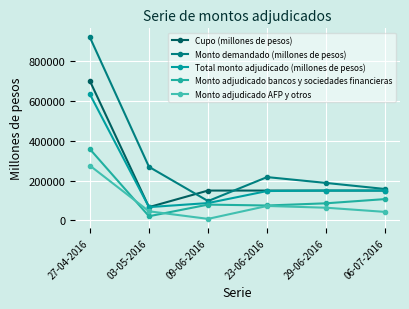

The Monto demandado (millones de pesos) series shows 188200 at 29-06-2016. True or false?

True